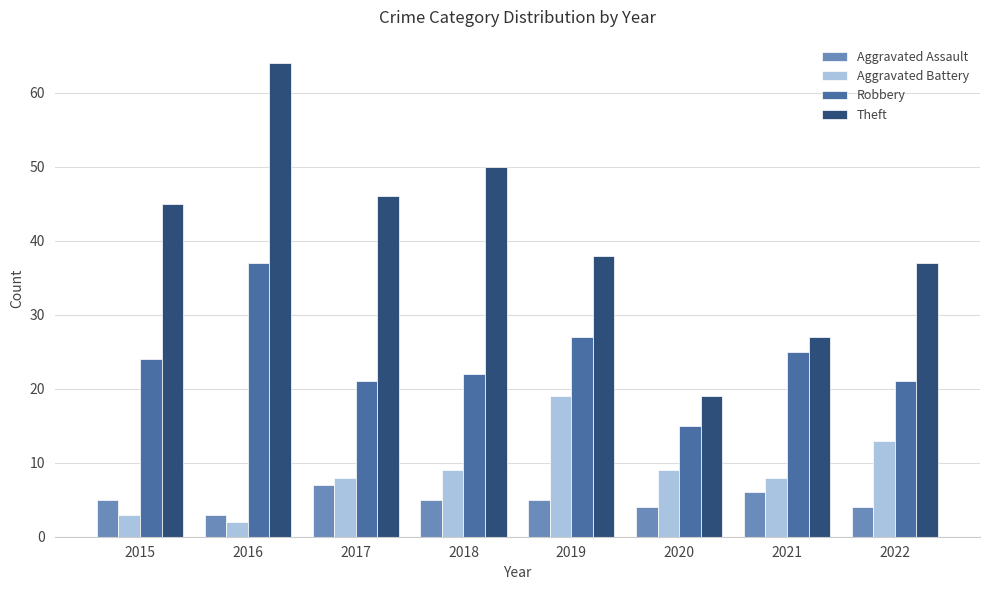

How many groups of bars are there?

8